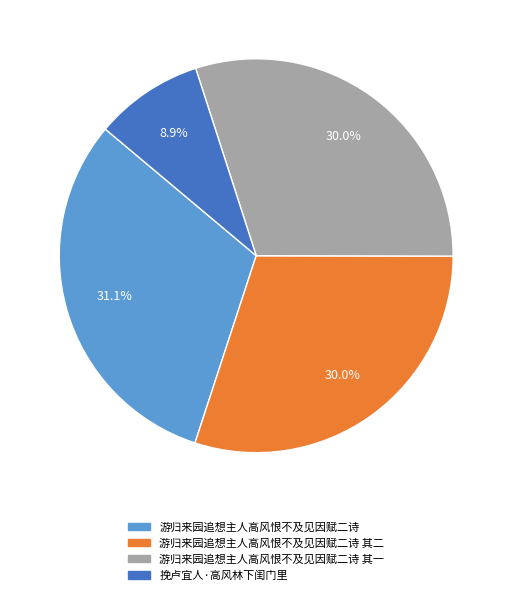

Is the sum of 游归来园追想主人高风恨不及见因赋二诗 其一 and 游归来园追想主人高风恨不及见因赋二诗 greater than half?

Yes